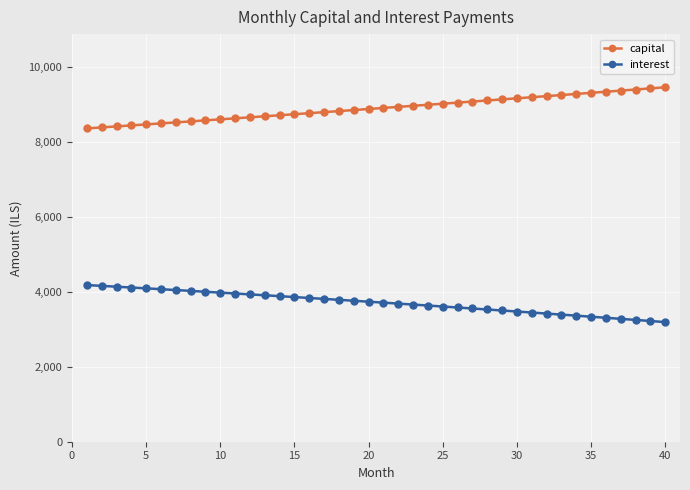

List the series in order of their peak value, lowest first.

interest, capital